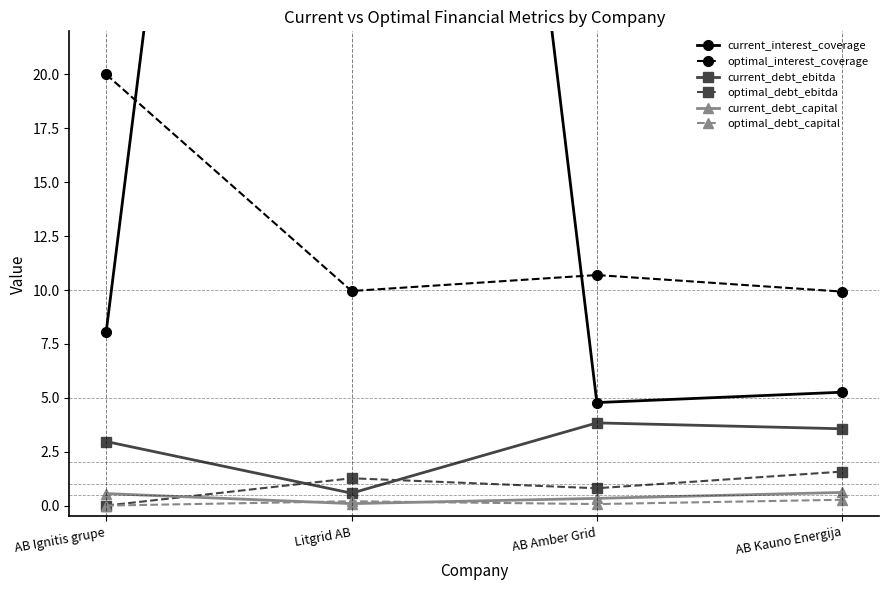

The value of current_debt_capital at AB Kauno Energija is 1.0. True or false?

False